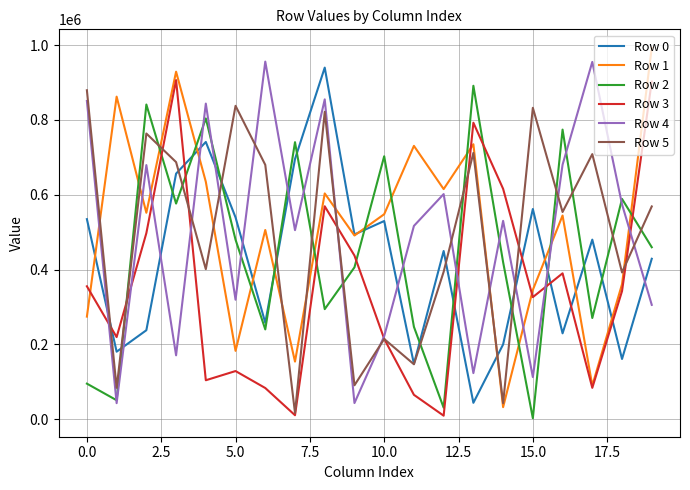

After their last crossing, which series has the higher values: Row 3 or Row 0?

Row 3